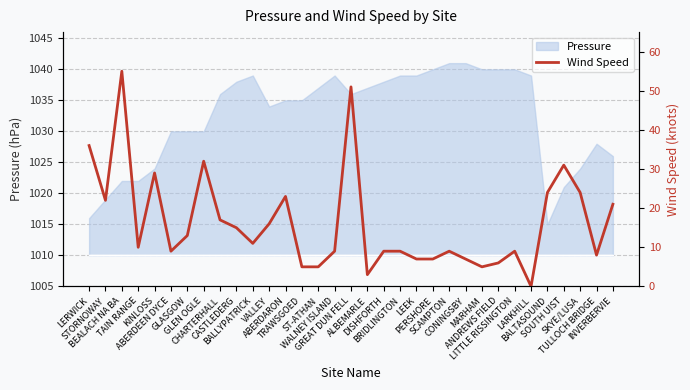

How many interior local peaks (higher than both neighbors) does the data have?

8